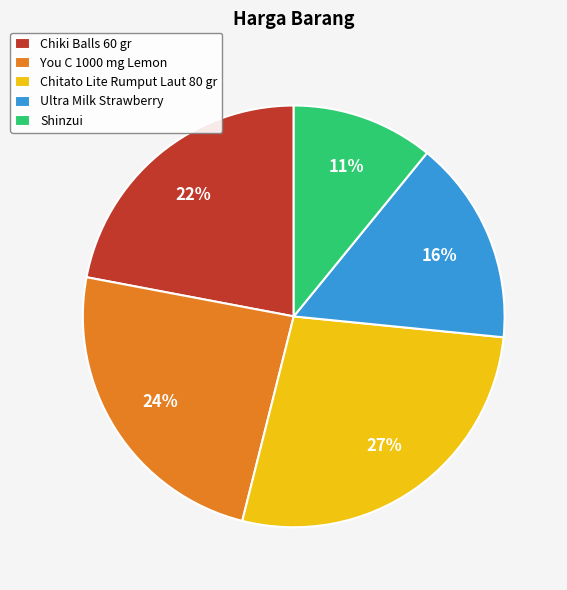

Which has a higher value, Chitato Lite Rumput Laut 80 gr or Chiki Balls 60 gr?

Chitato Lite Rumput Laut 80 gr